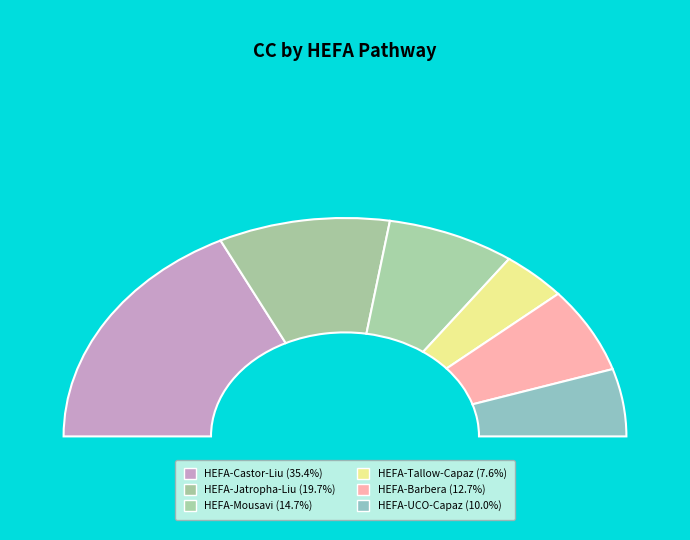

What percentage is NOT represented by HEFA-Barbera?

87.3%